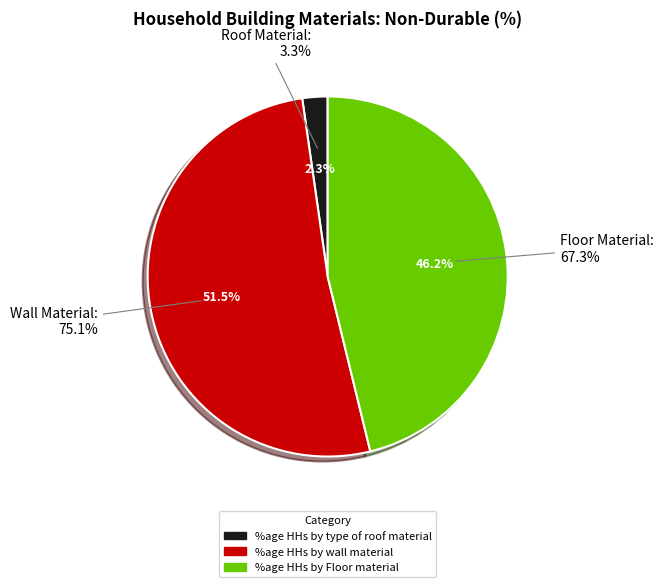

How much of the chart is everything except %age HHs by type of roof material?

97.7%